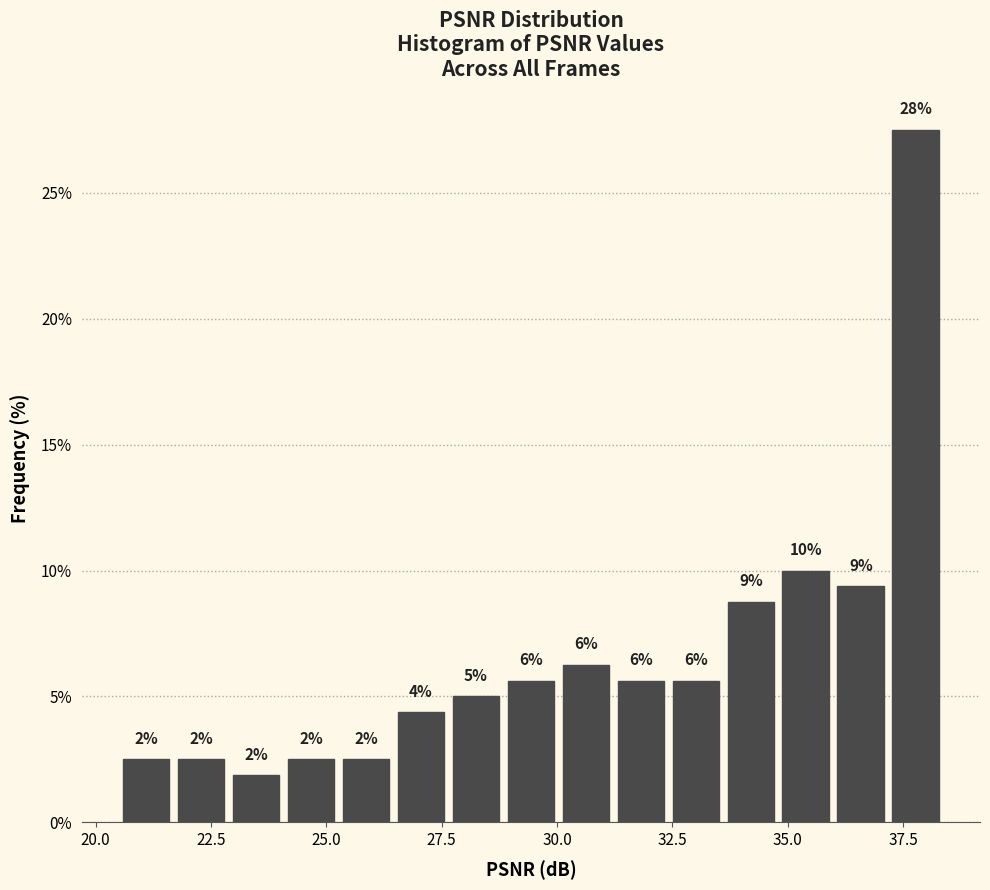

Read against the x-axis, roughly where is the centre of the tallest bar?

38.0